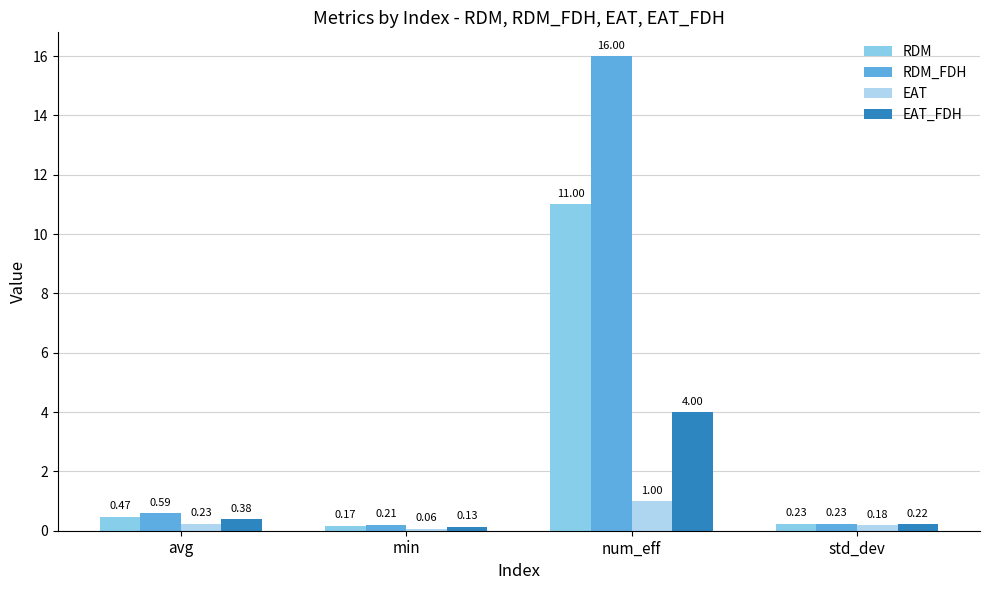

At how many categories does at least one series exceed 13?

1